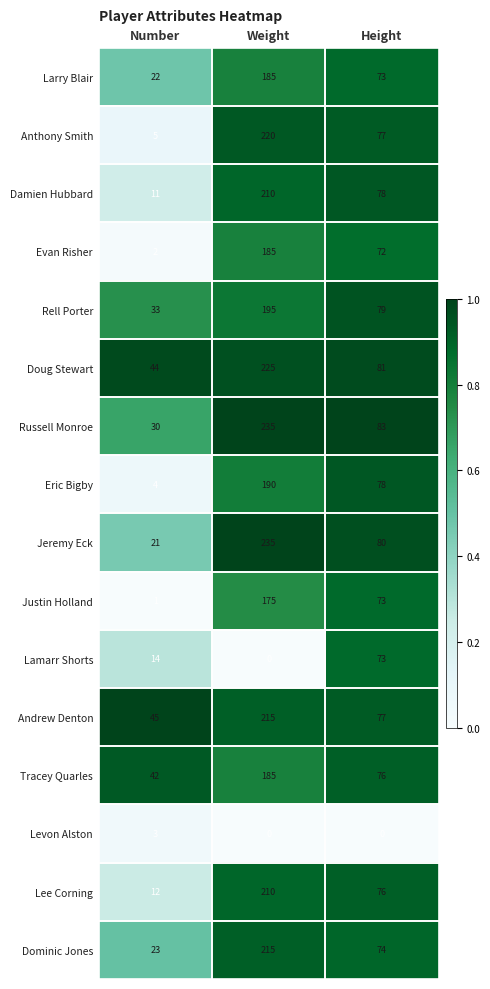

What is the total value across all series at Weight?

2880